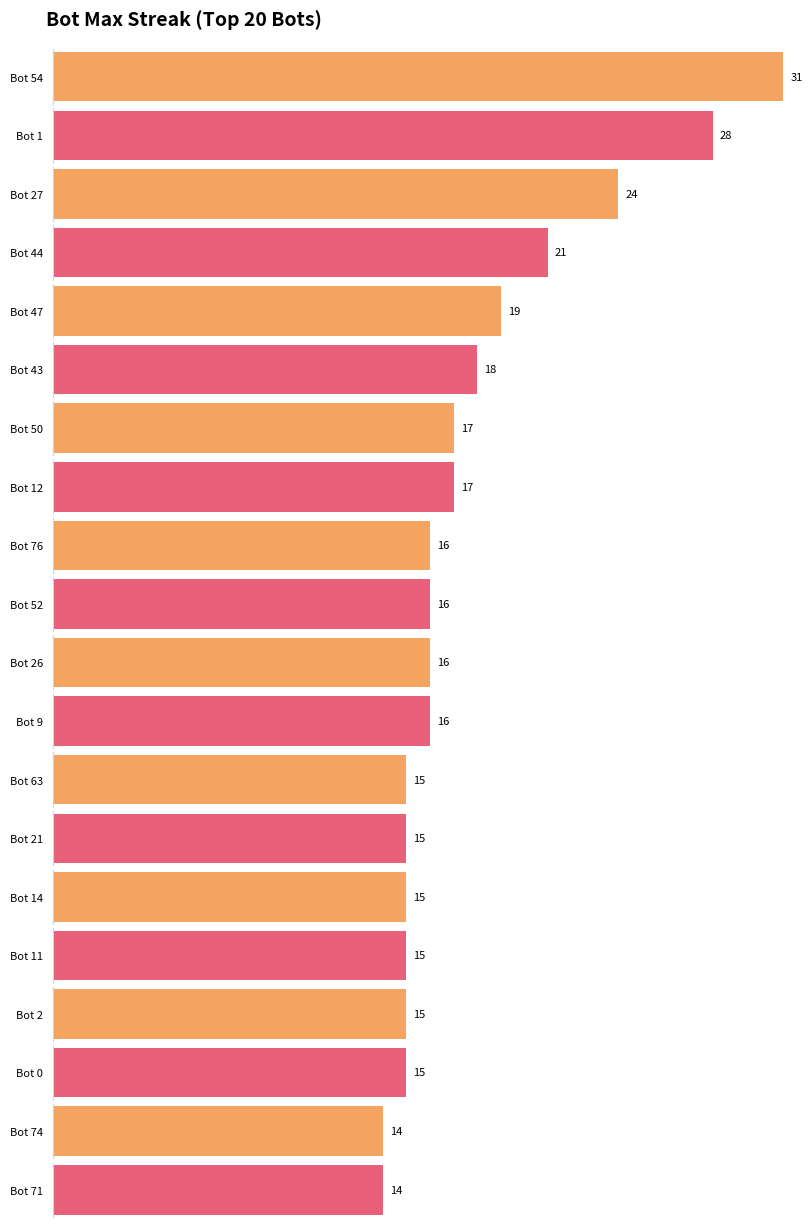

Is it true that the value at 27 is 24?

True